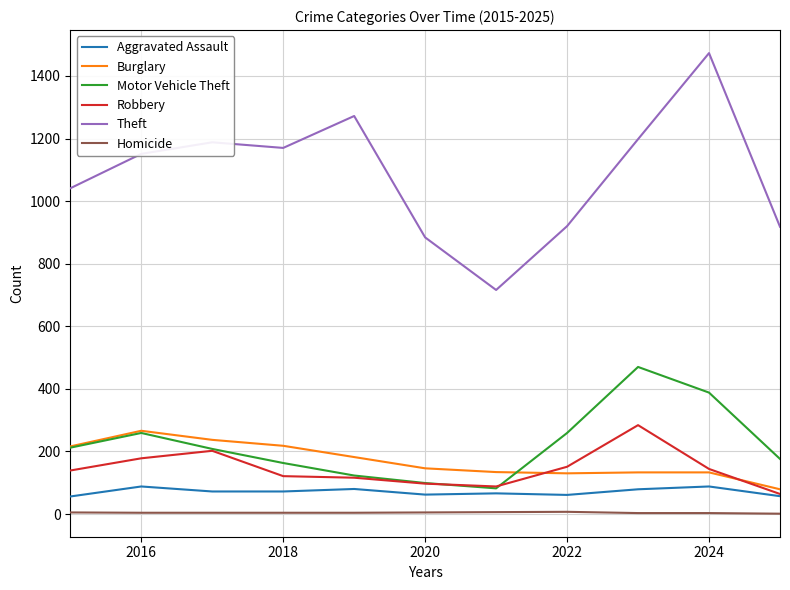

True or false: Robbery and Homicide intersect in this chart.

False